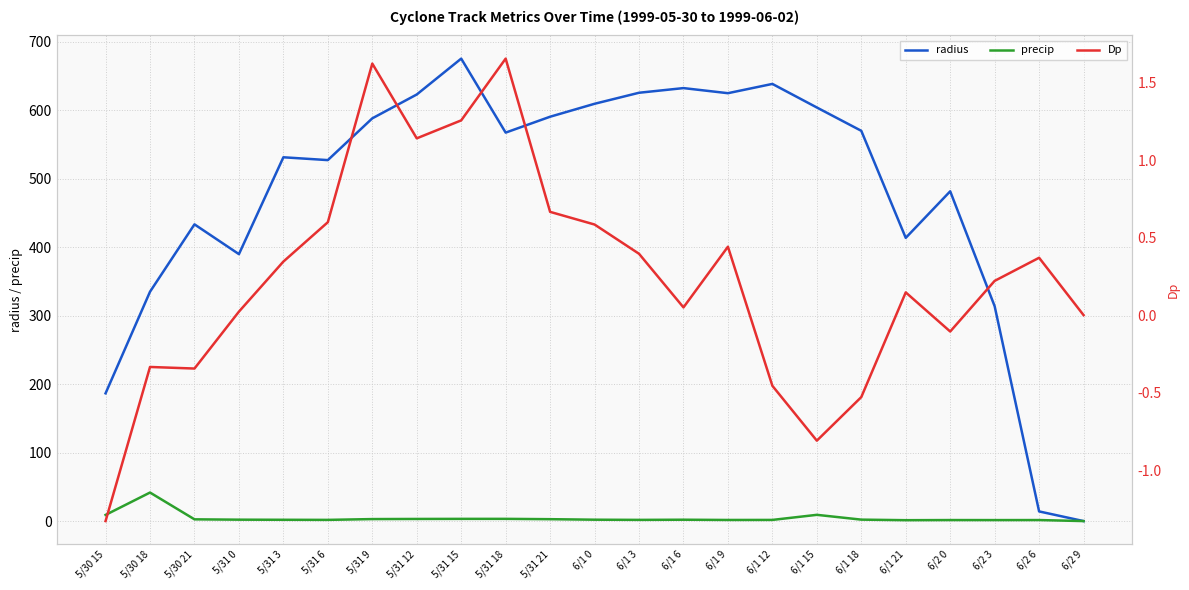

Which category has the lowest value in the precip series?

6/2 9